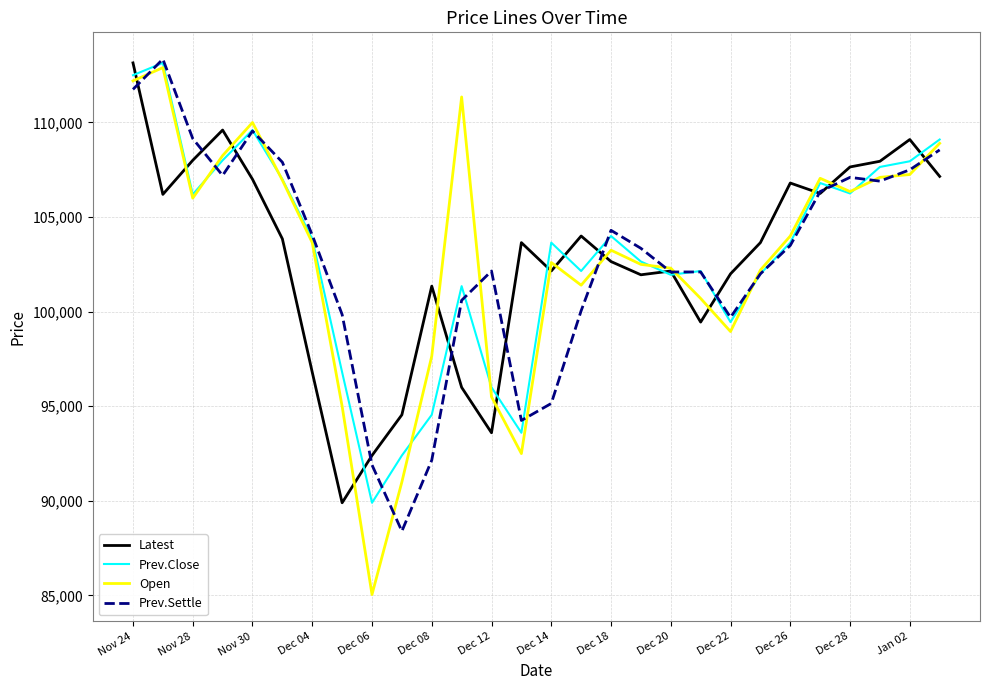

Does the chart display data point markers on the line(s)?

No